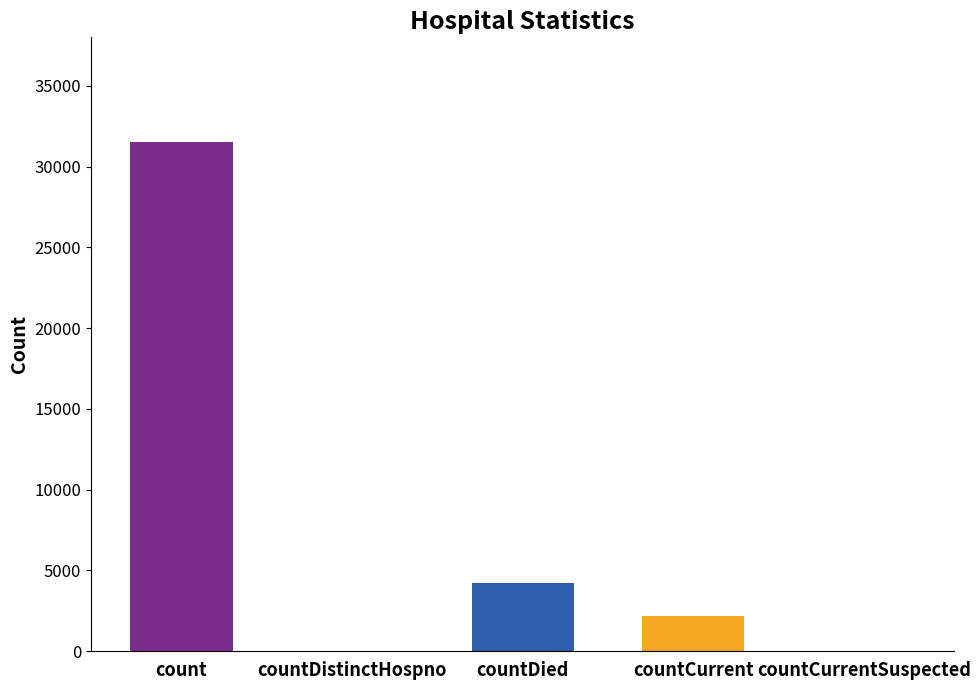

Rank the categories by value from highest to lowest.

count, countDied, countCurrent, countDistinctHospno, countCurrentSuspected